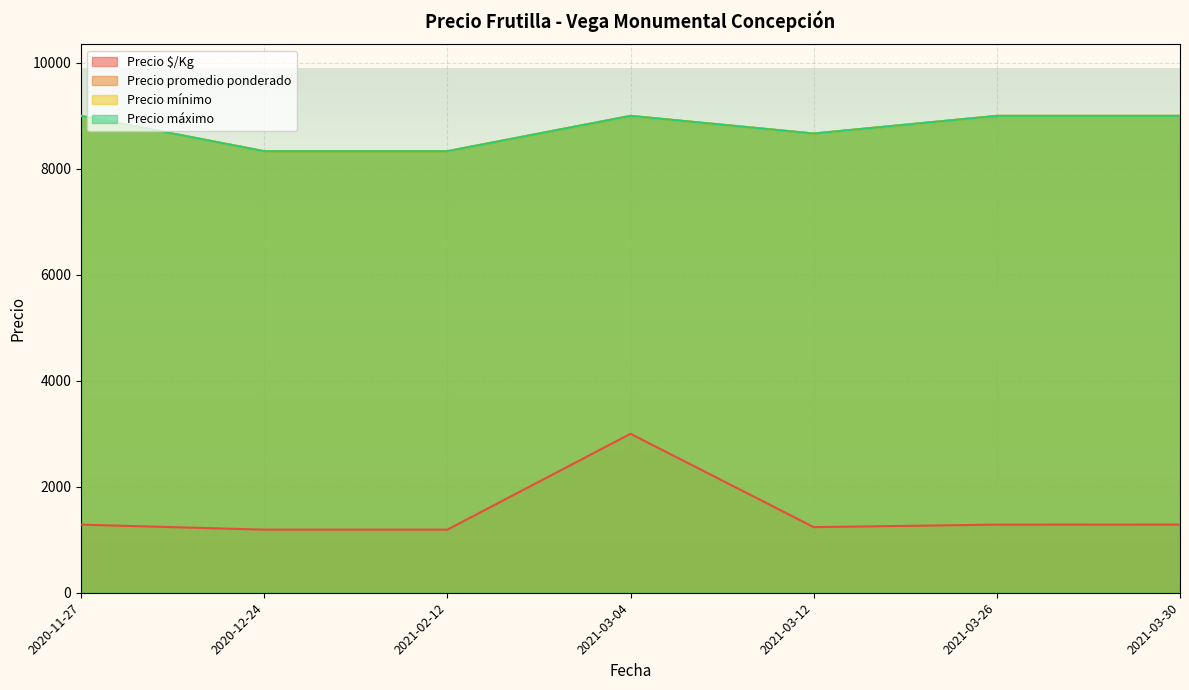

What is the lowest value of the Precio mínimo series?

7000